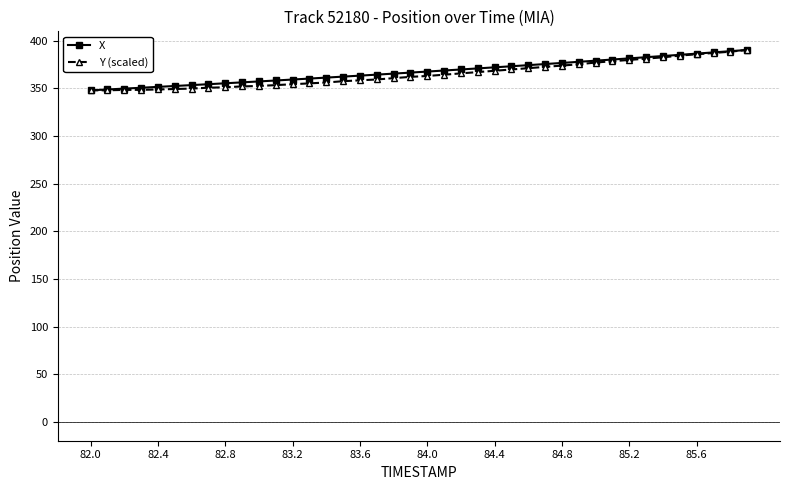

What is the value of the X point at the 20th from the left?

366.7